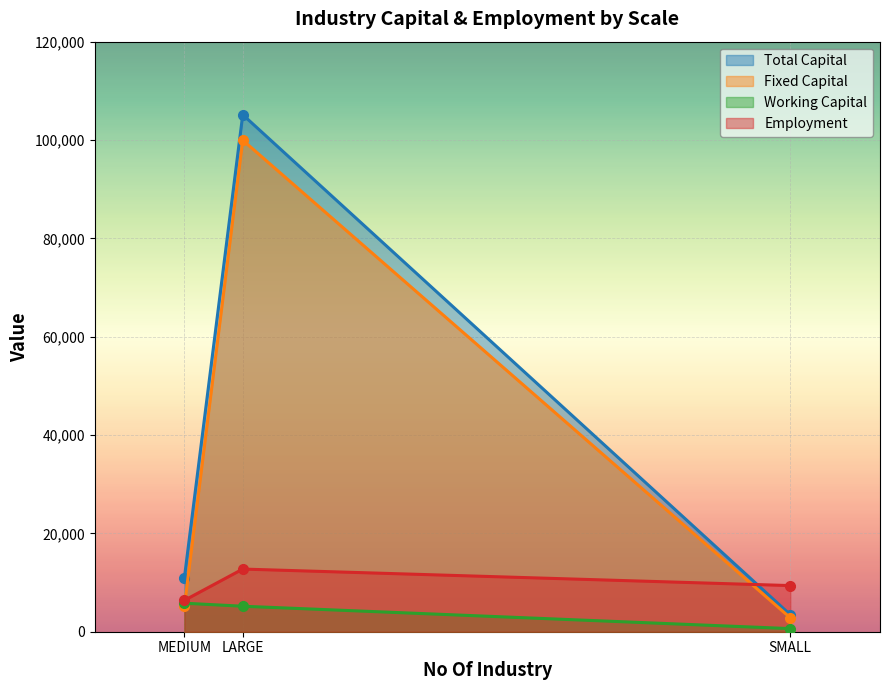

What is the difference between the second highest and minimum values in the Fixed Capital series?

2354.5